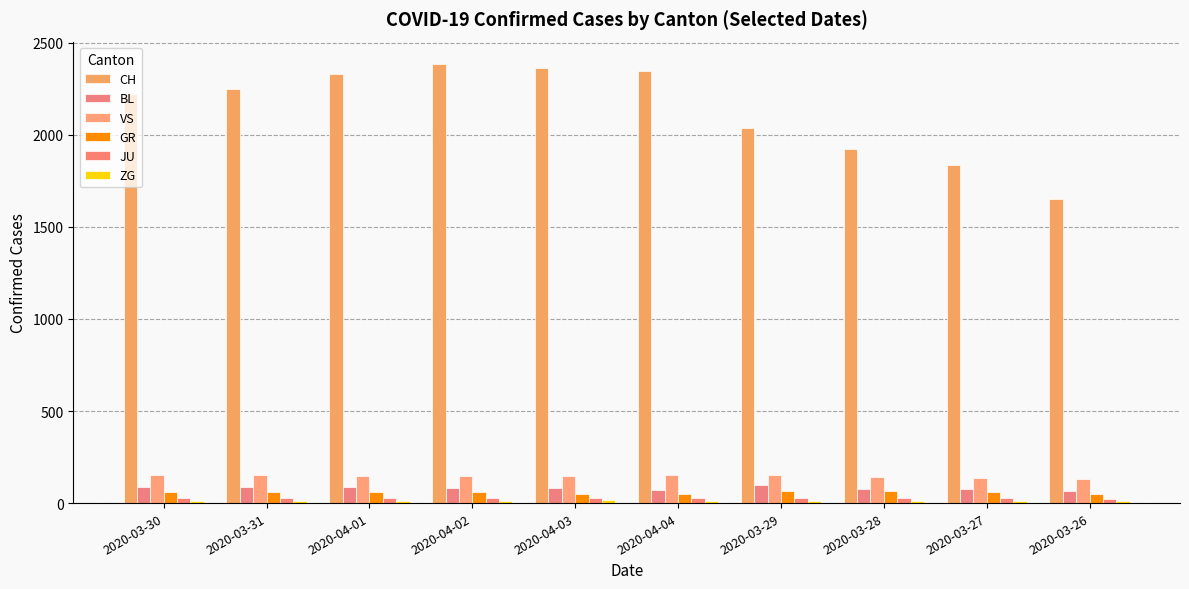

What is the difference between the CH values at 2020-04-04 and 2020-03-28?

425